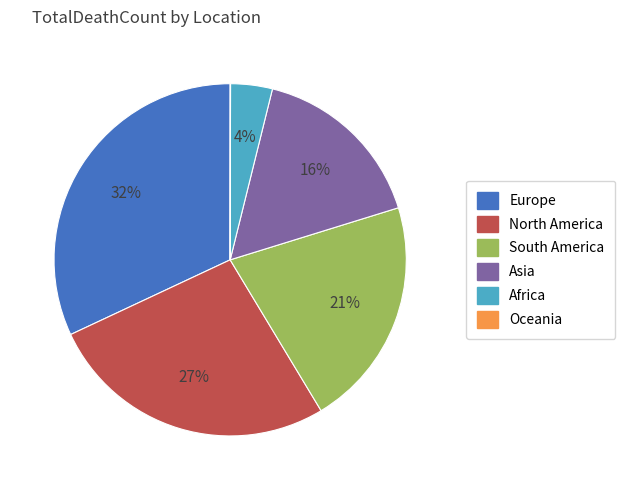

Is there a majority slice in this chart?

No